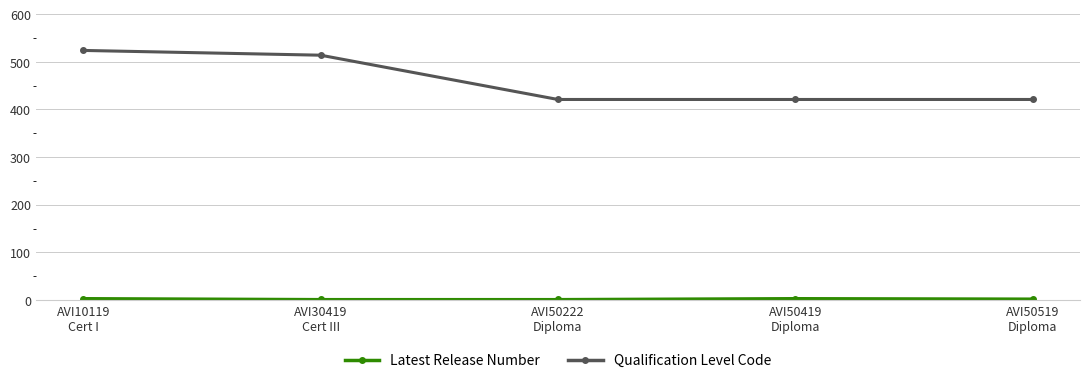

What is the maximum value shown in the chart?

524